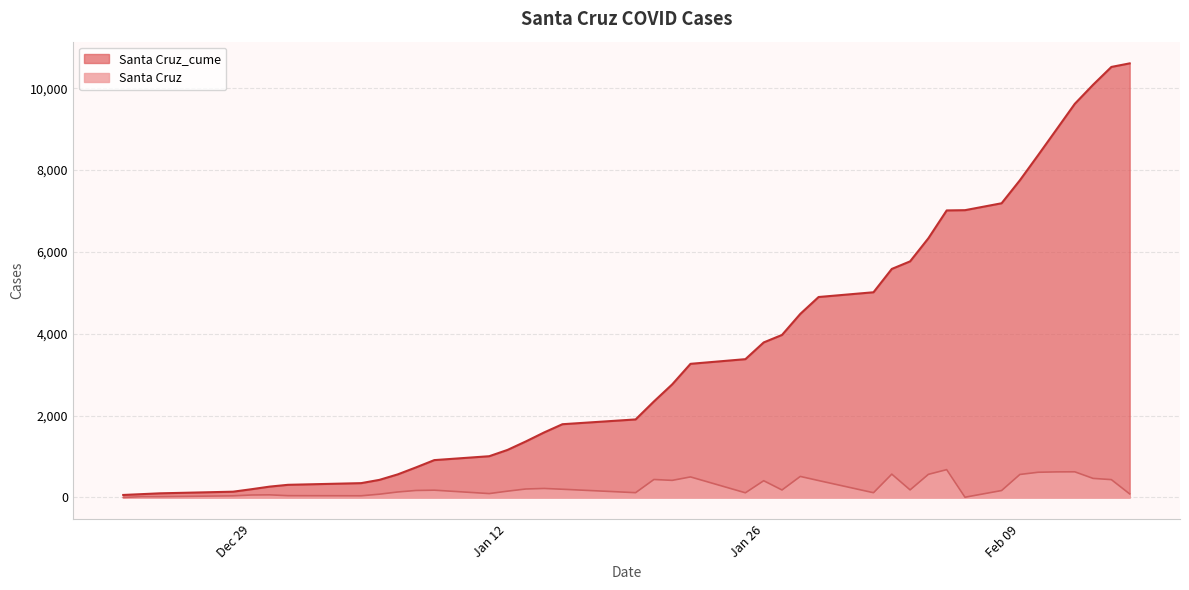

How many interior local peaks does the Santa Cruz series have?

10